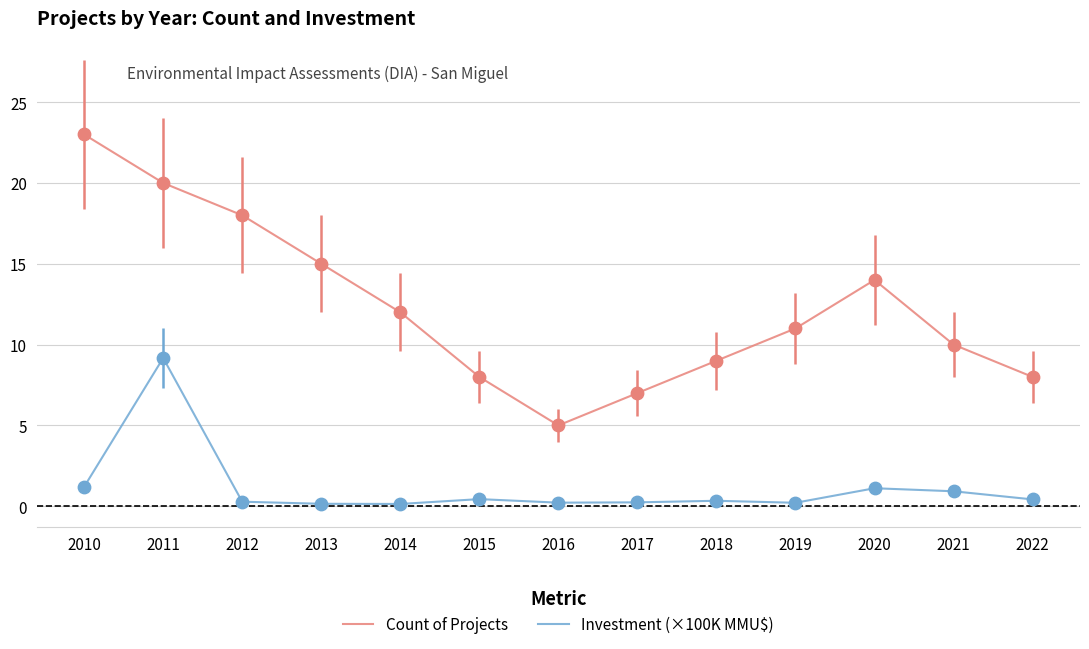

What are all the series names shown in the legend?

Count of Projects, Investment (×100K MMU$)